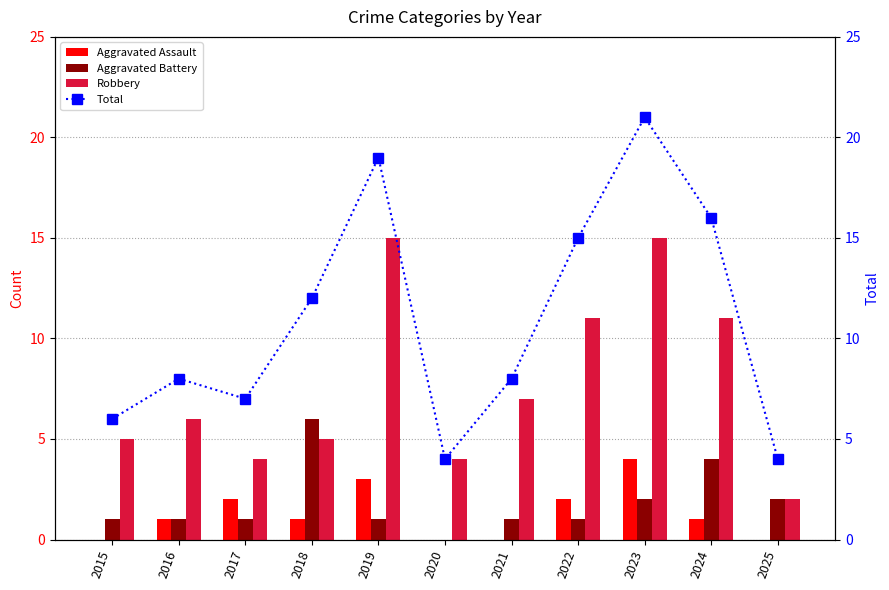

Reading left to right, what are all the values shown in this chart?

Aggravated Assault: 2015=0	2016=1	2017=2	2018=1	2019=3	2020=0	2021=0	2022=2	2023=4	2024=1	2025=0
Aggravated Battery: 2015=1	2016=1	2017=1	2018=6	2019=1	2020=0	2021=1	2022=1	2023=2	2024=4	2025=2
Robbery: 2015=5	2016=6	2017=4	2018=5	2019=15	2020=4	2021=7	2022=11	2023=15	2024=11	2025=2
Total: 2015=6	2016=8	2017=7	2018=12	2019=19	2020=4	2021=8	2022=15	2023=21	2024=16	2025=4